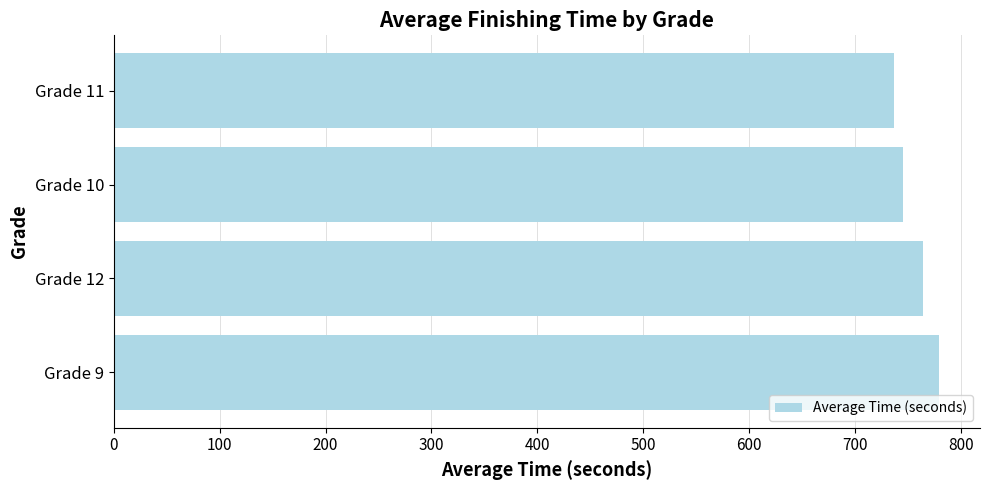

What is the greatest value displayed?

779.1